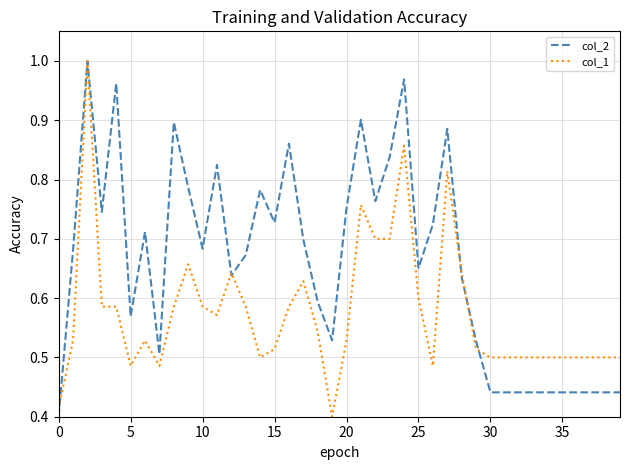

List the series in order of their overall mean, highest first.

col_2, col_1